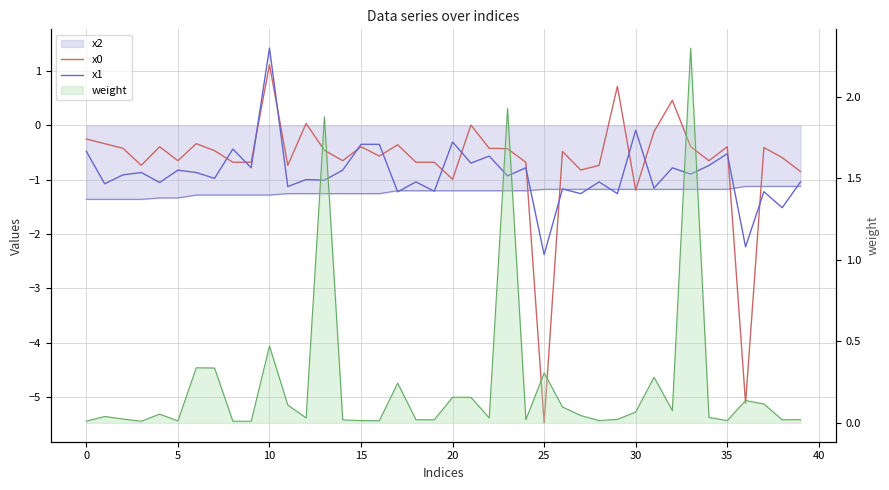

How many interior local valleys does the x0 series have?

11